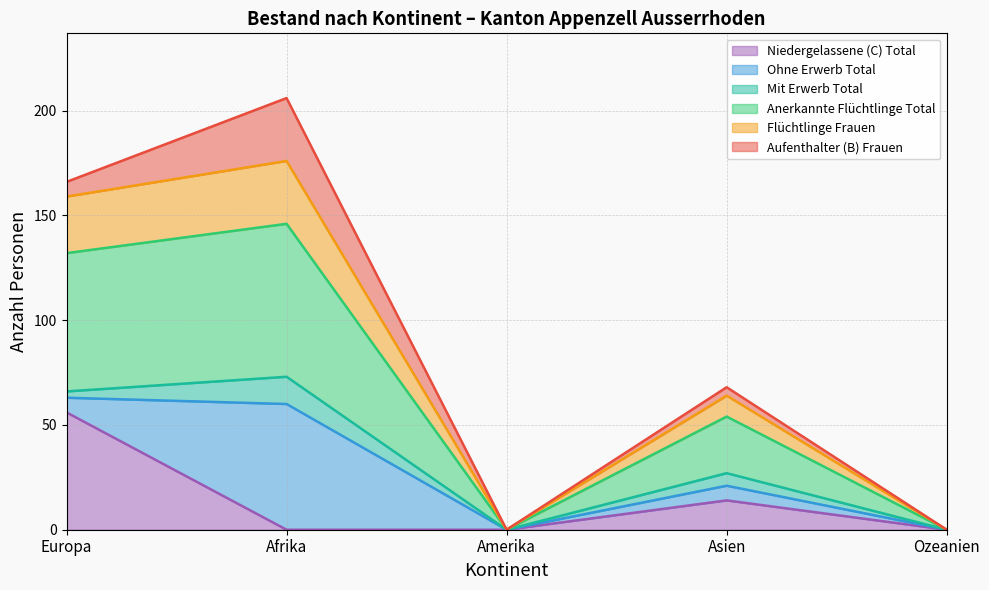

True or false: Flüchtlinge Frauen and Anerkannte Flüchtlinge Total intersect in this chart.

False